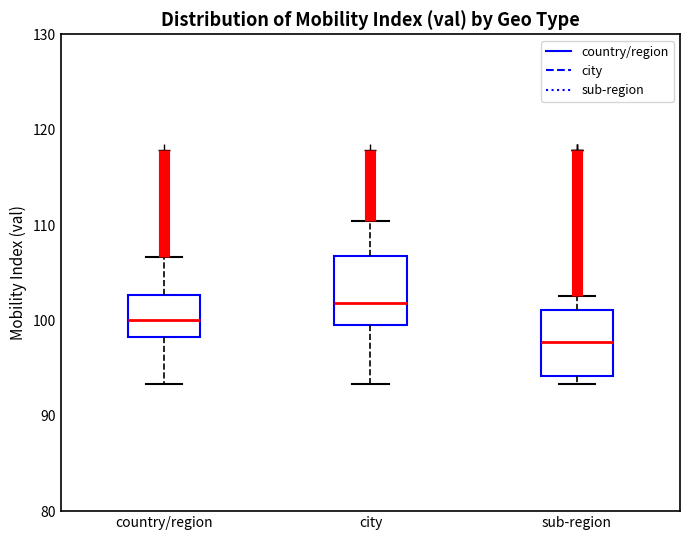

Reading left to right, read every box against the y-axis: the position of its median line, the range the box covers, and the ends of its whiskers. The values are not printed on the chart, so give them approximately, as read against the axis.

country/region: median 100, box 98 to 103, whiskers 93 to 107
city: median 102, box 99 to 107, whiskers 93 to 110
sub-region: median 98, box 94 to 101, whiskers 93 to 103